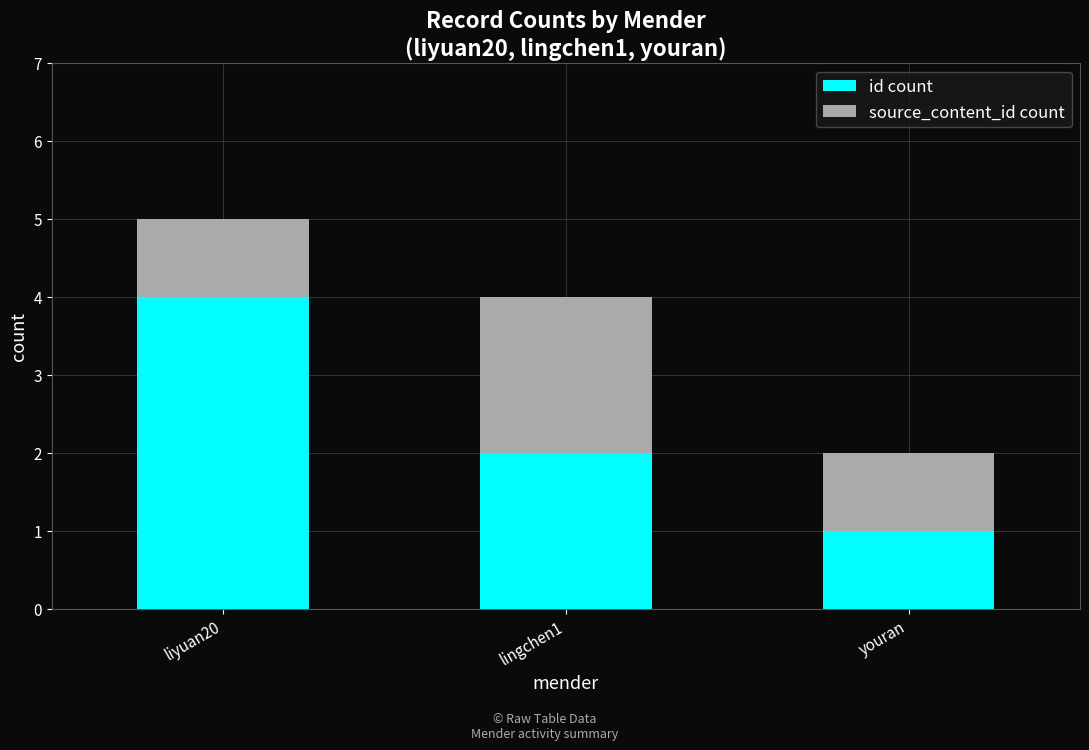

Read the id count value at liyuan20.

4